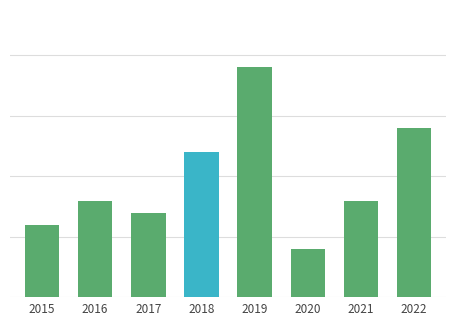

Which has a higher value, 2016 or 2018?

2018